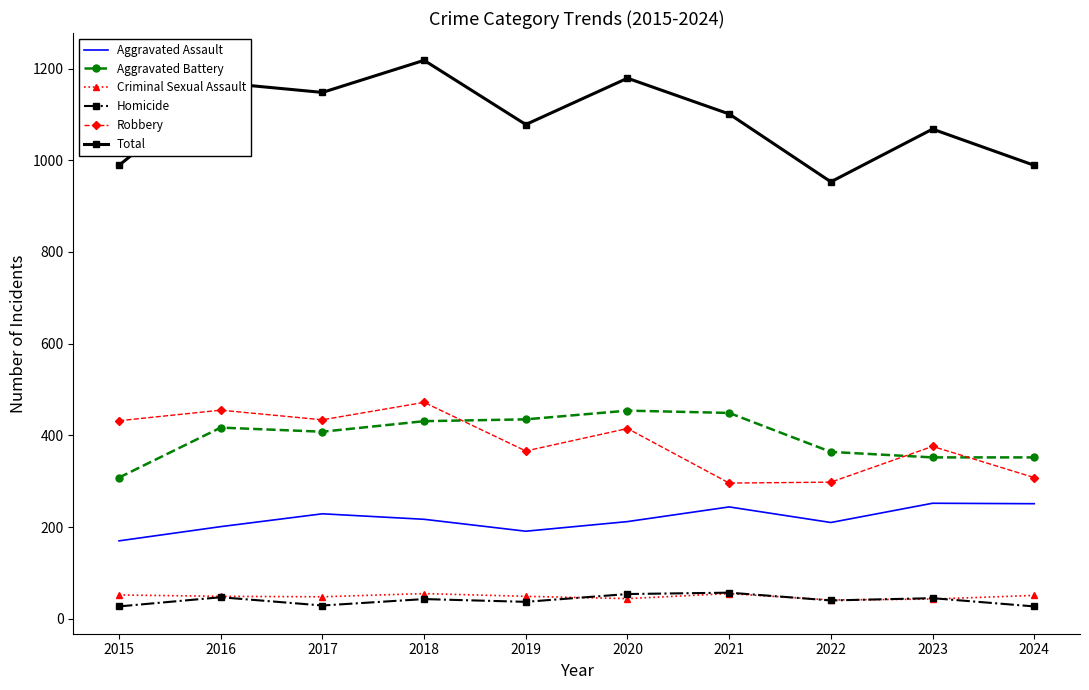

What value does the Criminal Sexual Assault series have at 2023?

43